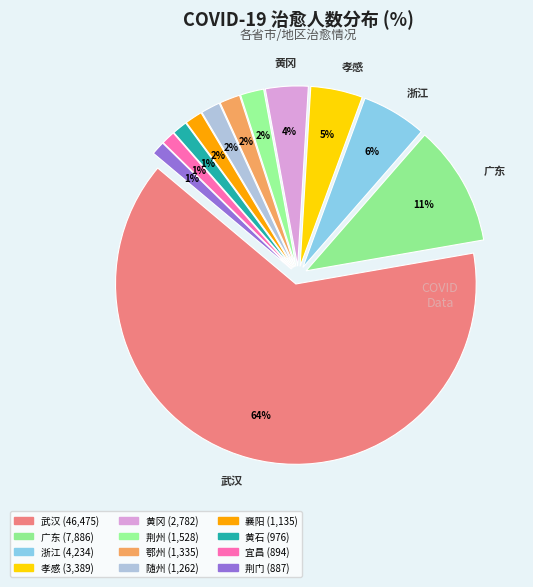

How much of the chart is everything except 随州?

98.3%